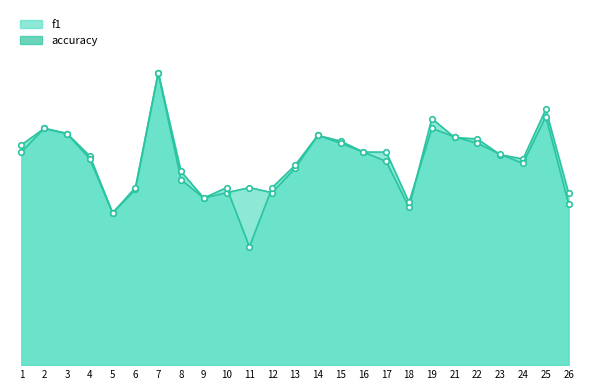

At which category is the sum across all series the highest?

7